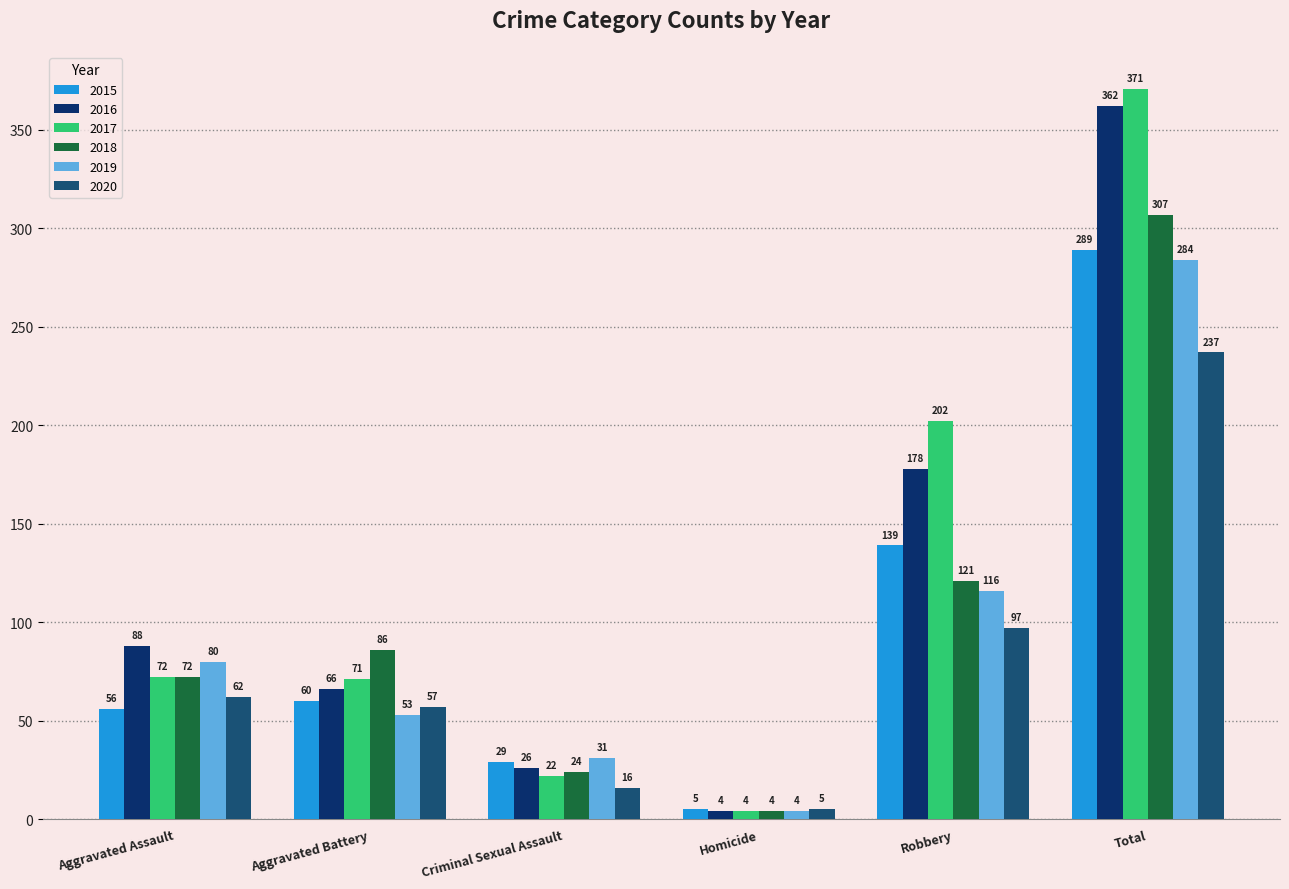

What is the difference between the highest and lowest values at Robbery?

105